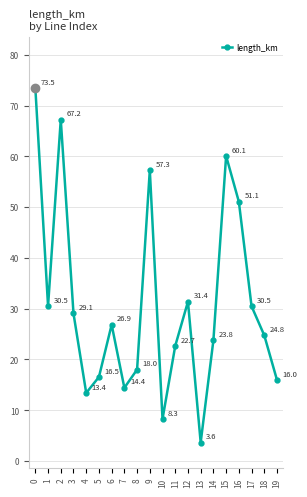

The value at 0 is 73.5. True or false?

True